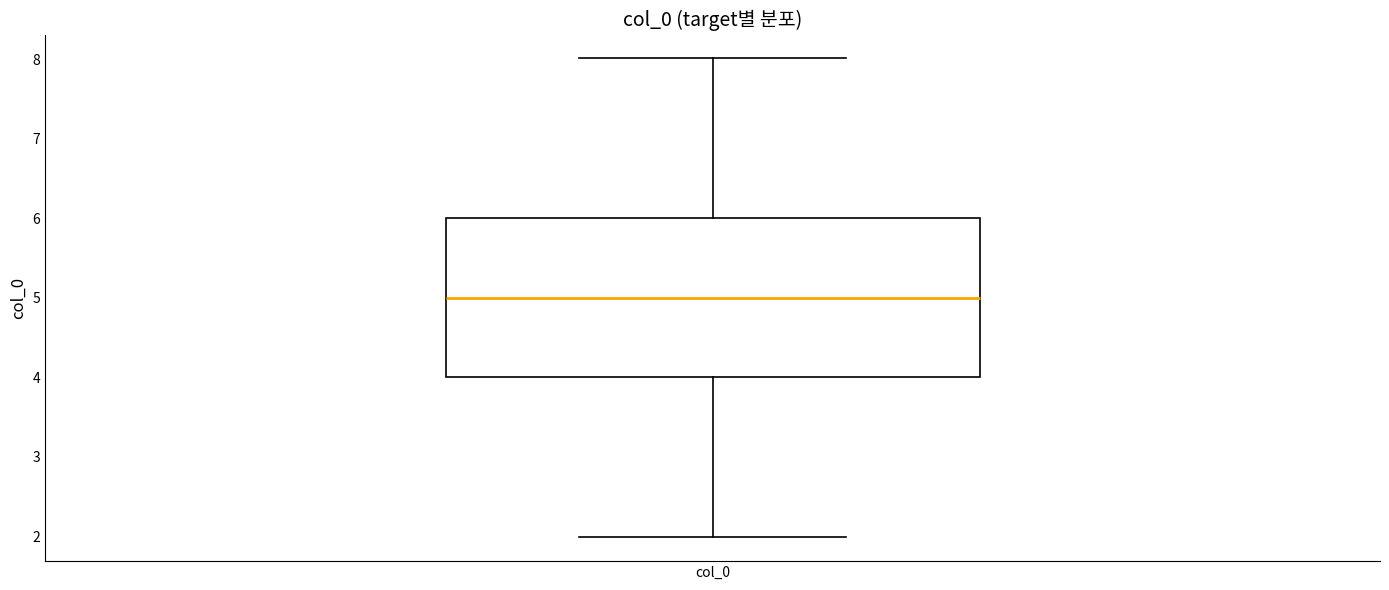

Transcribe this box plot: give where the median line is, the range the box spans, and where the two whiskers end, as read against the y-axis. The values are not printed on the chart, so give them approximately, as read against the axis.

median 5, box 4 to 6, whiskers 2 to 8